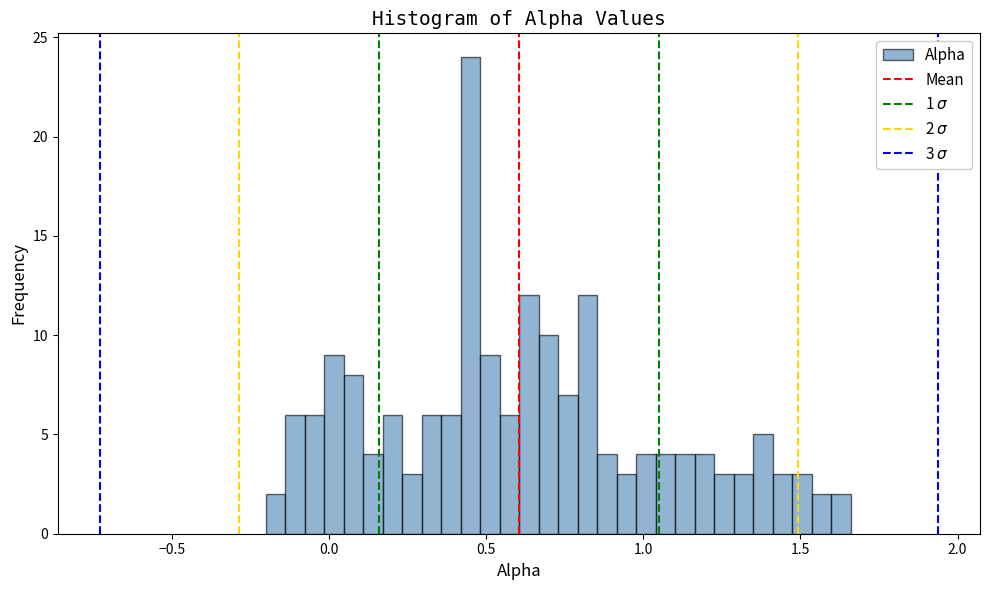

Read against the x-axis, roughly where is the centre of the tallest bar?

0.45